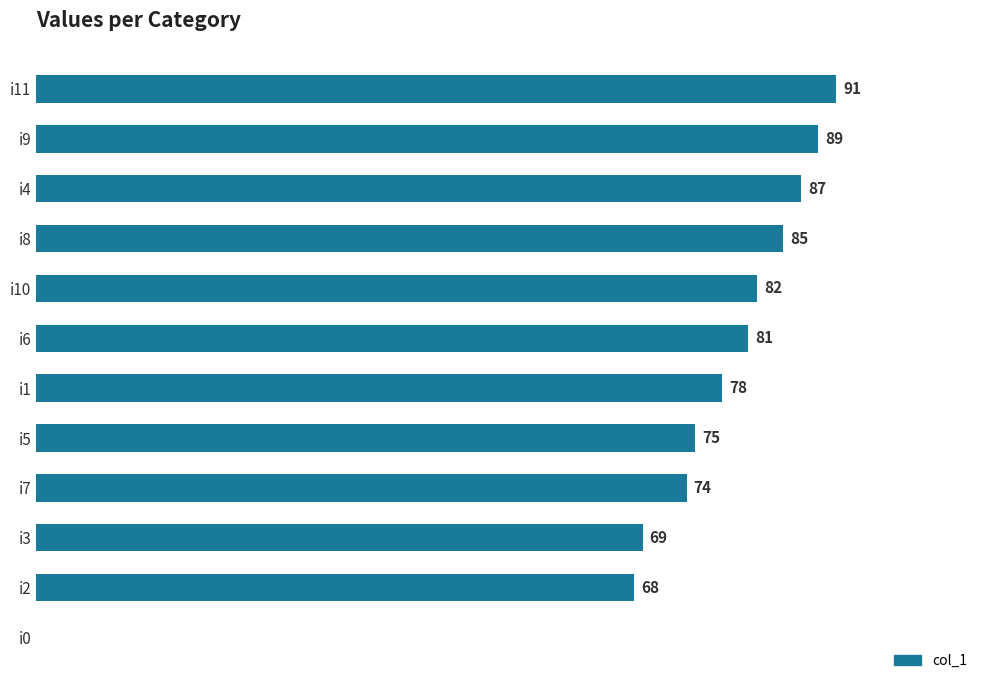

Which label corresponds to the largest value in the chart?

i11